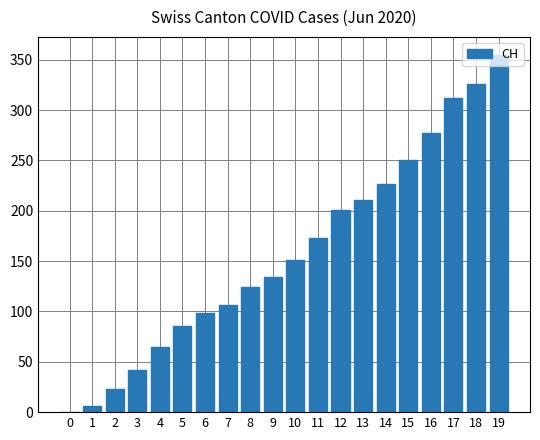

What value does the data have at 10?

151